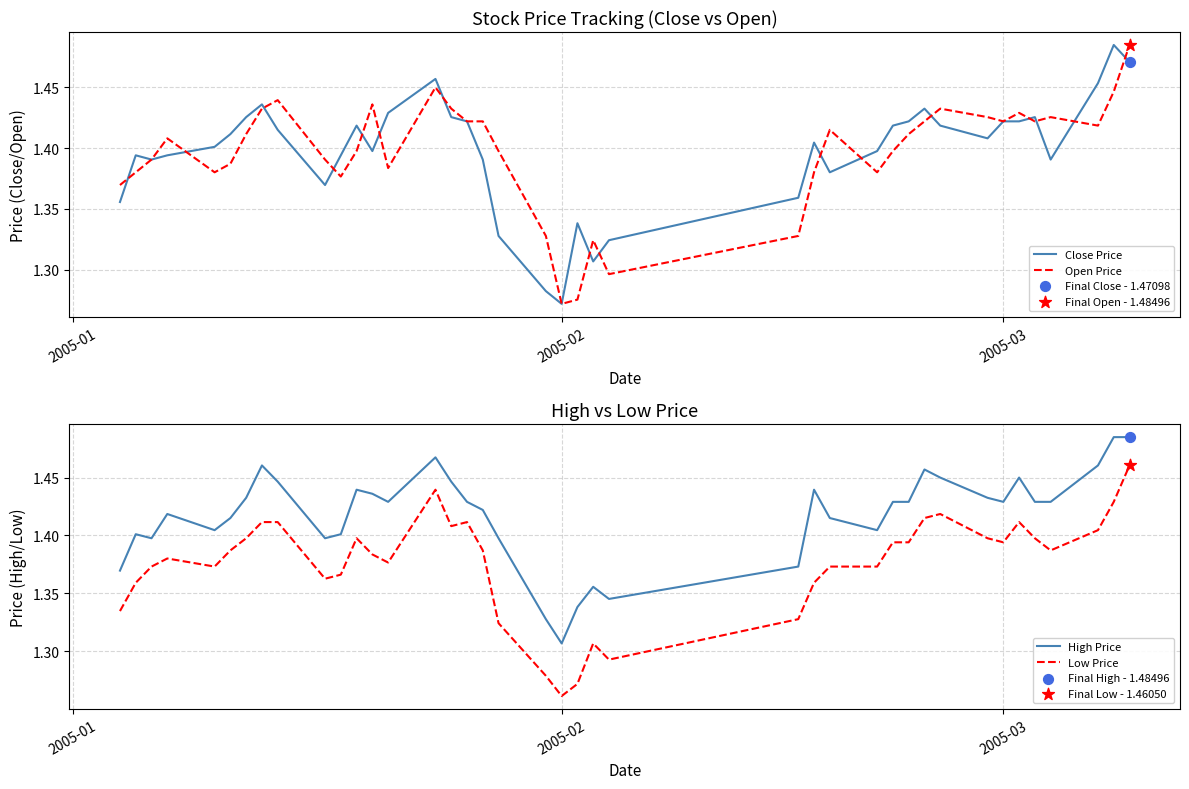

Which series reaches the maximum Y coordinate?

Close Price